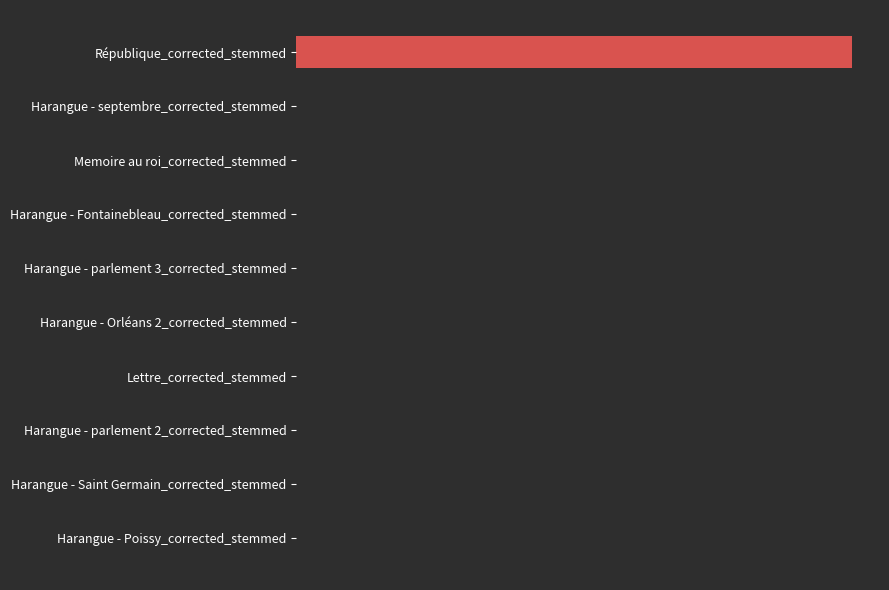

Are the bars horizontal?

Yes